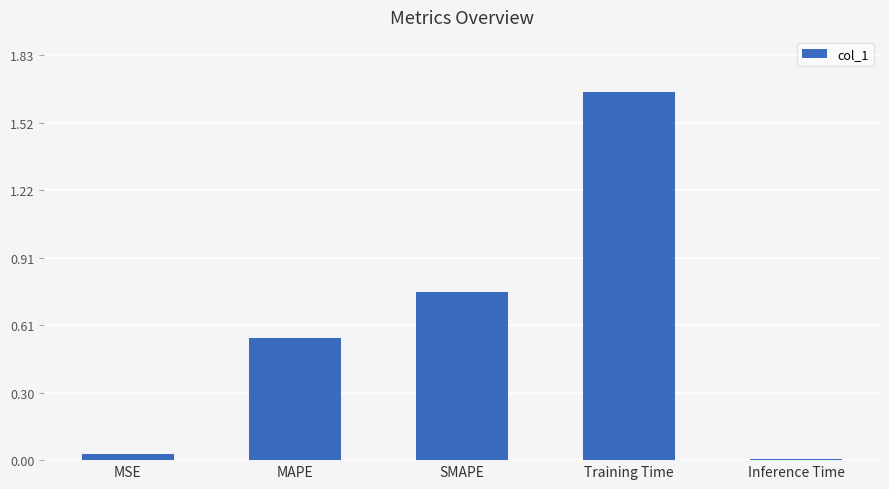

What position from the left is MSE?

1